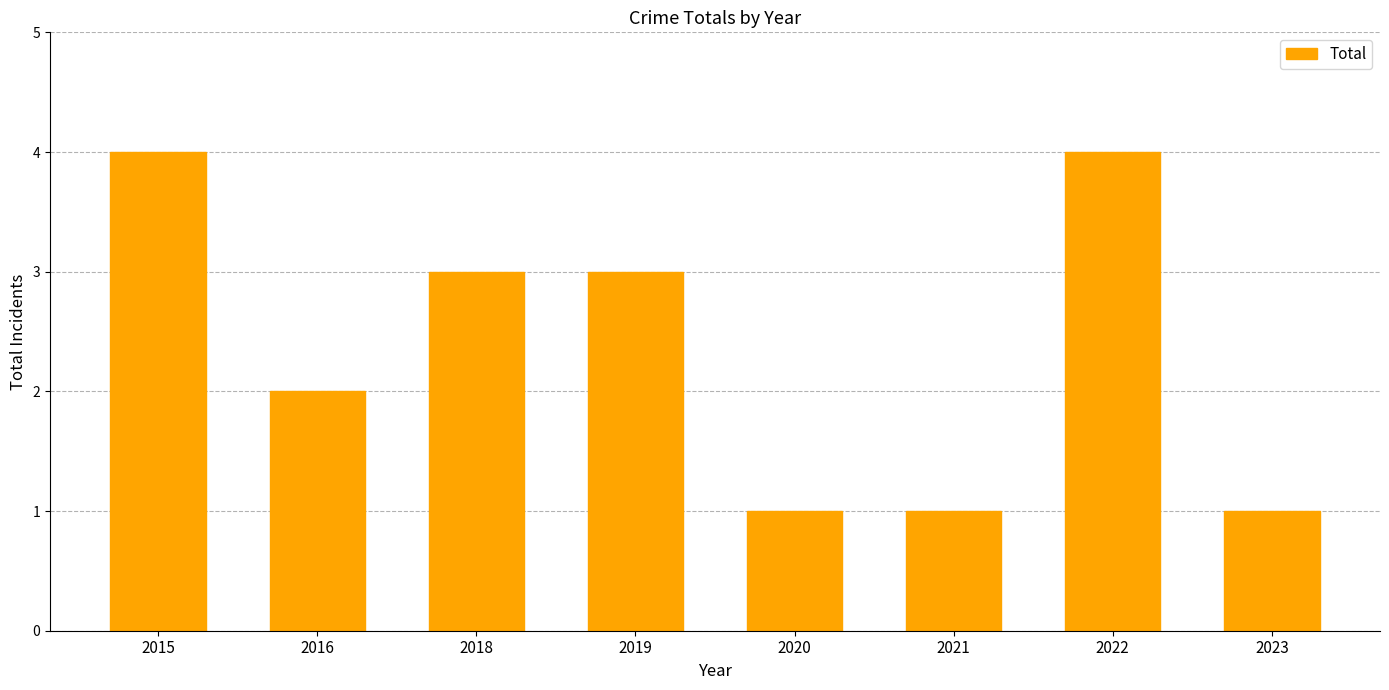

Reading left to right, list all the values displayed in this chart.

4	2	3	3	1	1	4	1